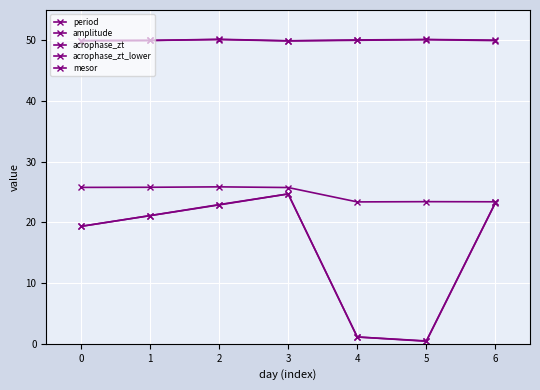

How many lines are shown in the chart?

5